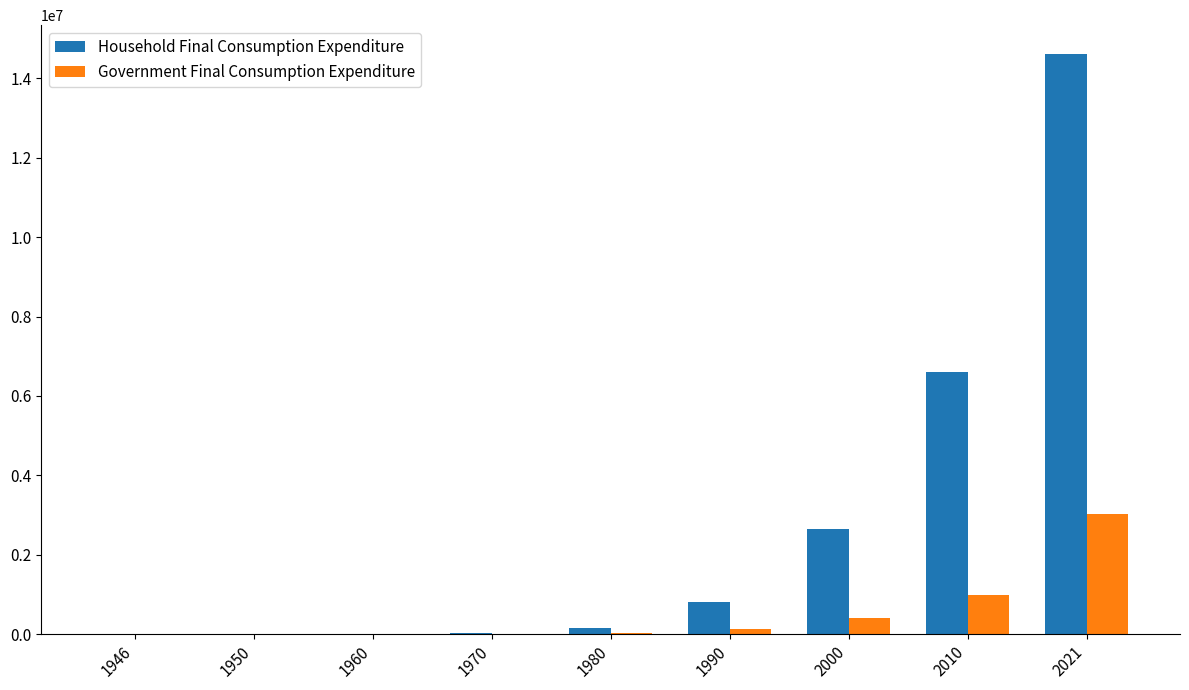

Which series has the largest total across all categories?

Household Final Consumption Expenditure